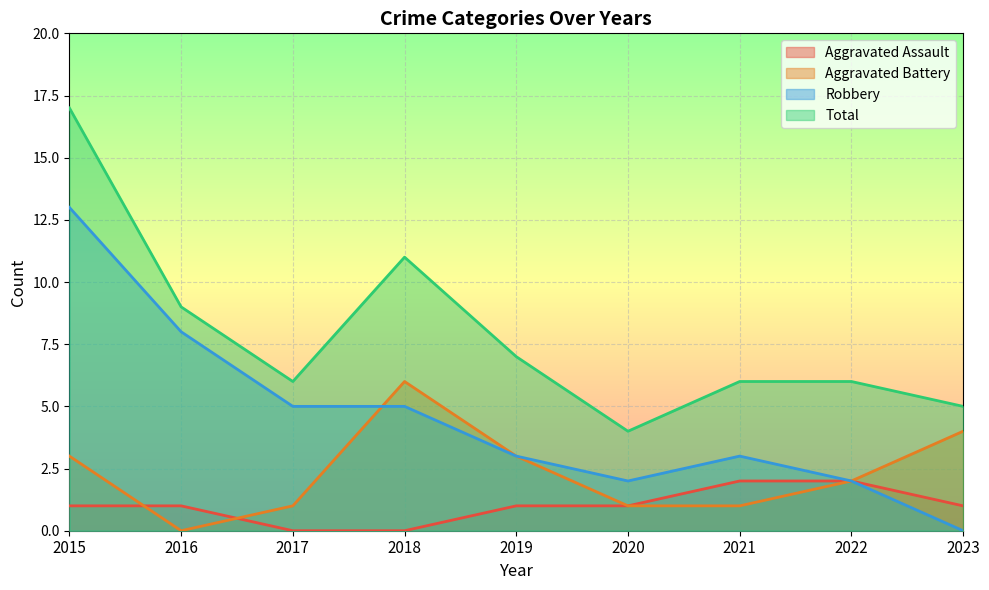

Which has a higher value, 2022 or 2018?

2022